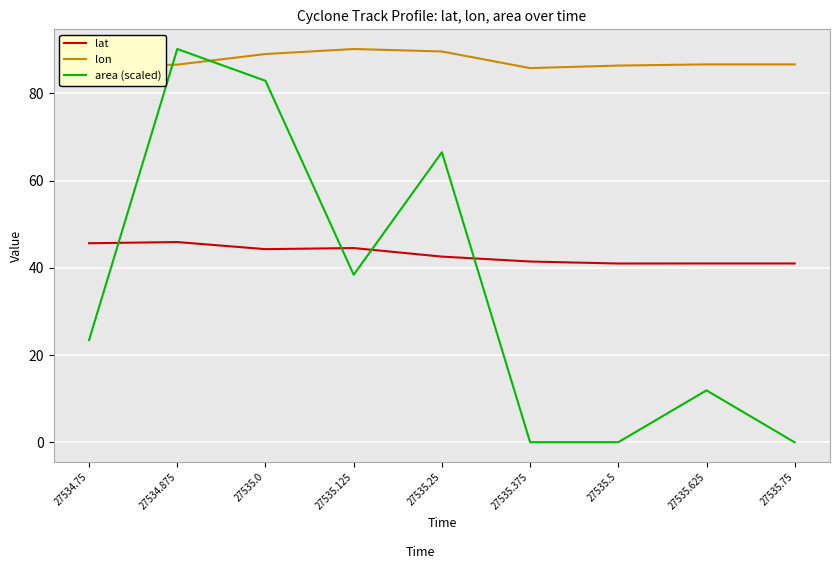

True or false: lon has a value of 85.8 at 27535.375.

True